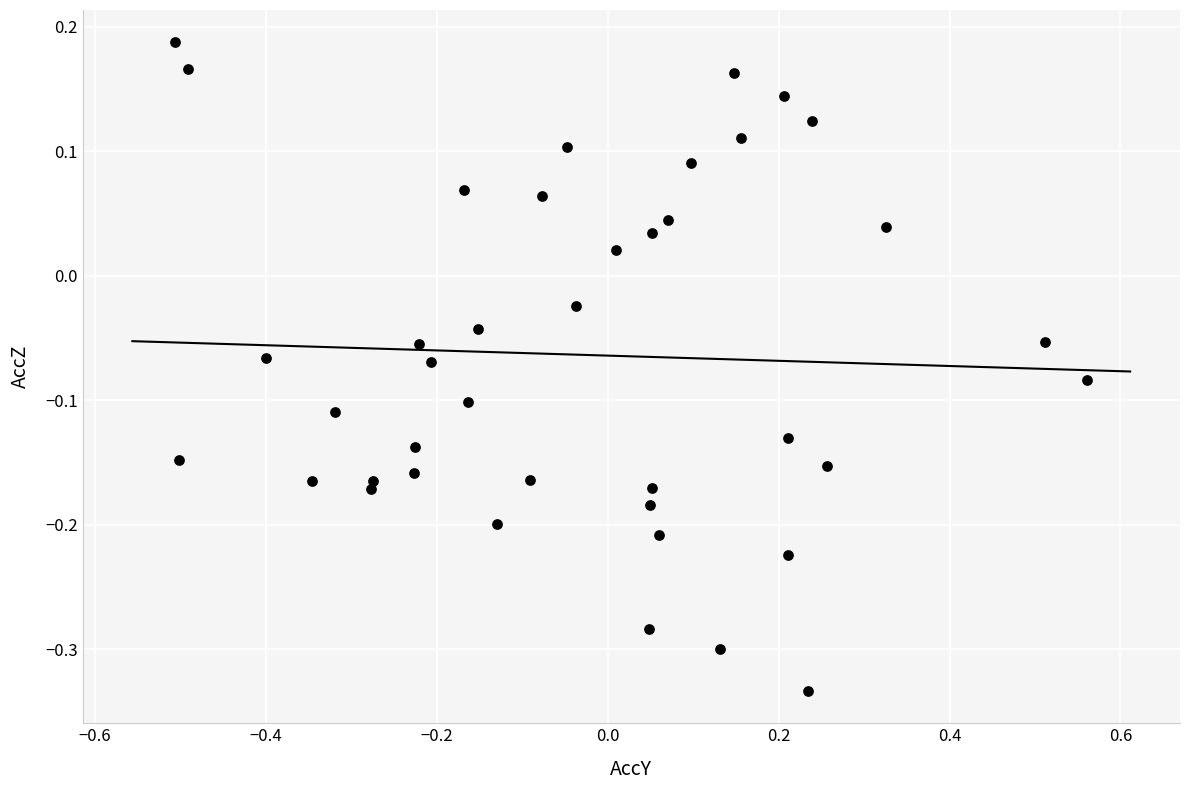

What is the range of Y values (max minus min)?

0.5